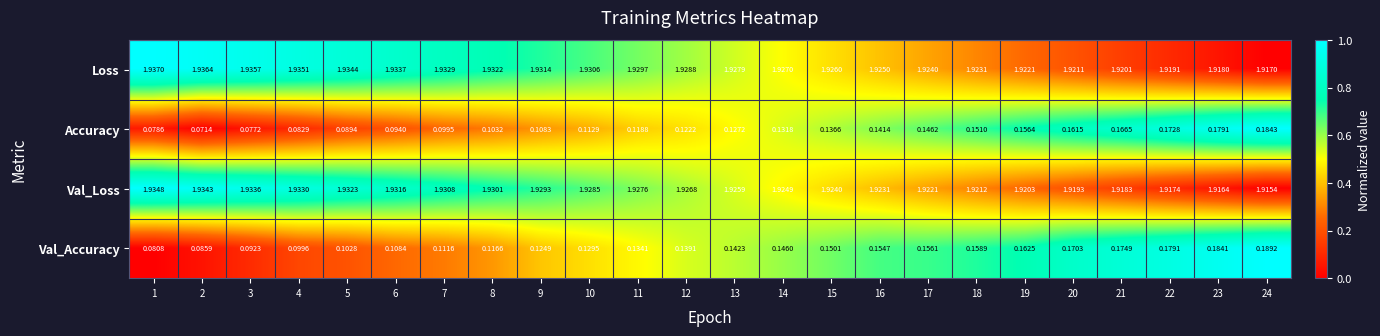

Which series has the widest spread of values?

Accuracy